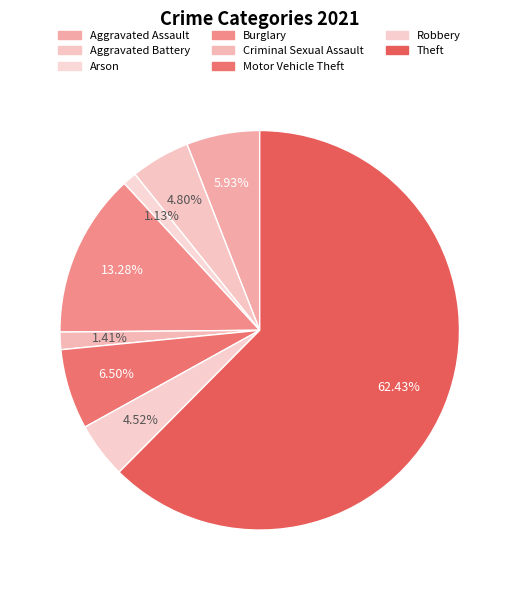

Count the number of slices in the pie.

8